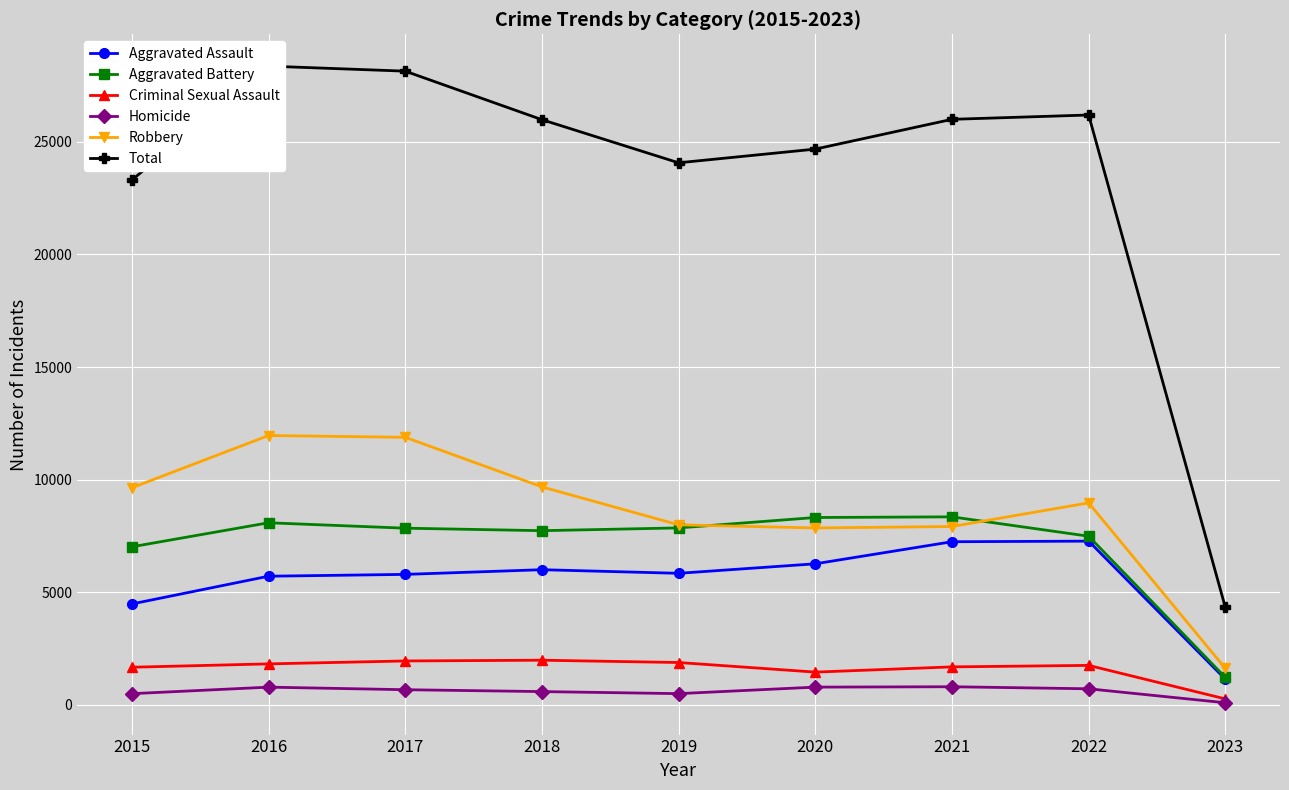

List the series in order of their peak value, lowest first.

Homicide, Criminal Sexual Assault, Aggravated Assault, Aggravated Battery, Robbery, Total